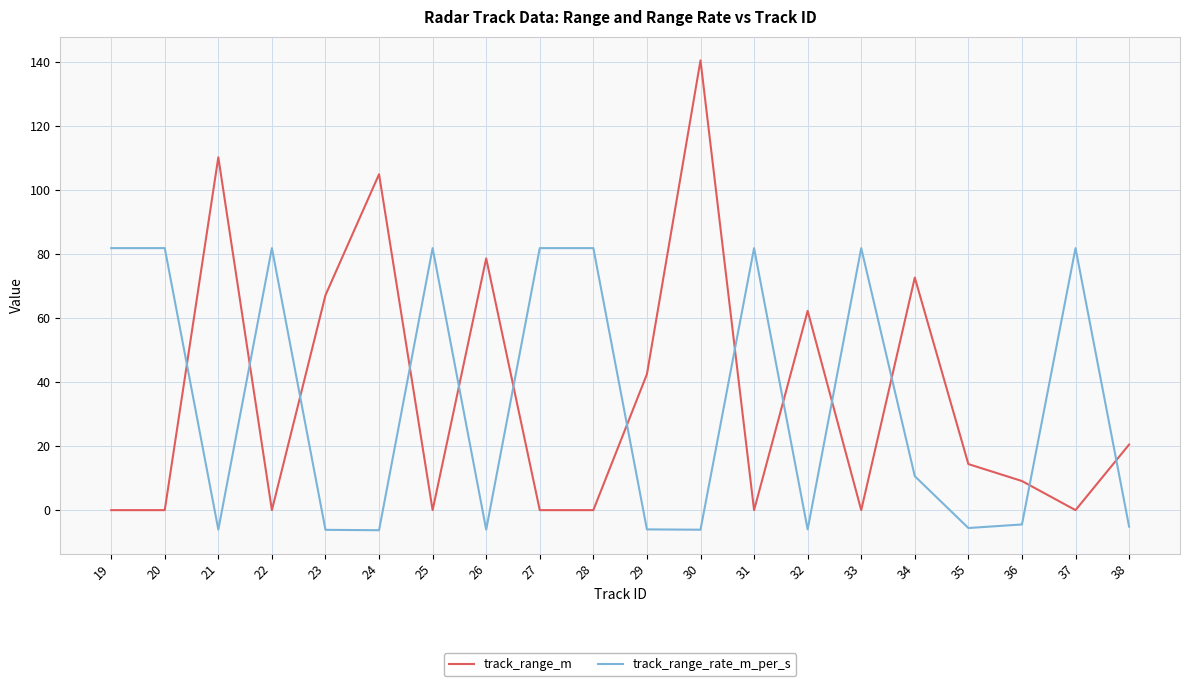

Rank the series at 20 from highest to lowest value.

track_range_rate_m_per_s, track_range_m